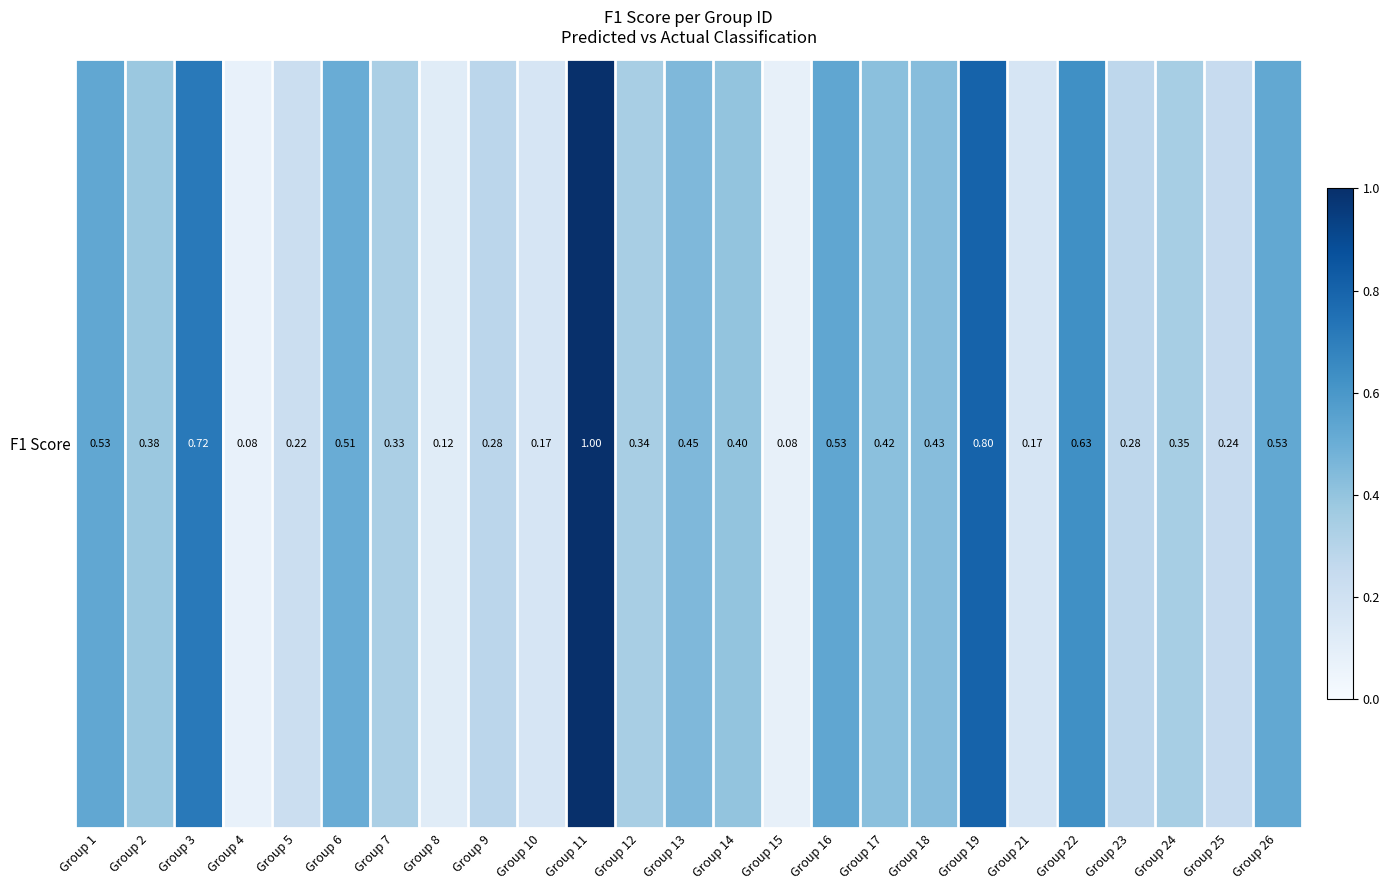

At which label is the value closest to 0?

Group 4